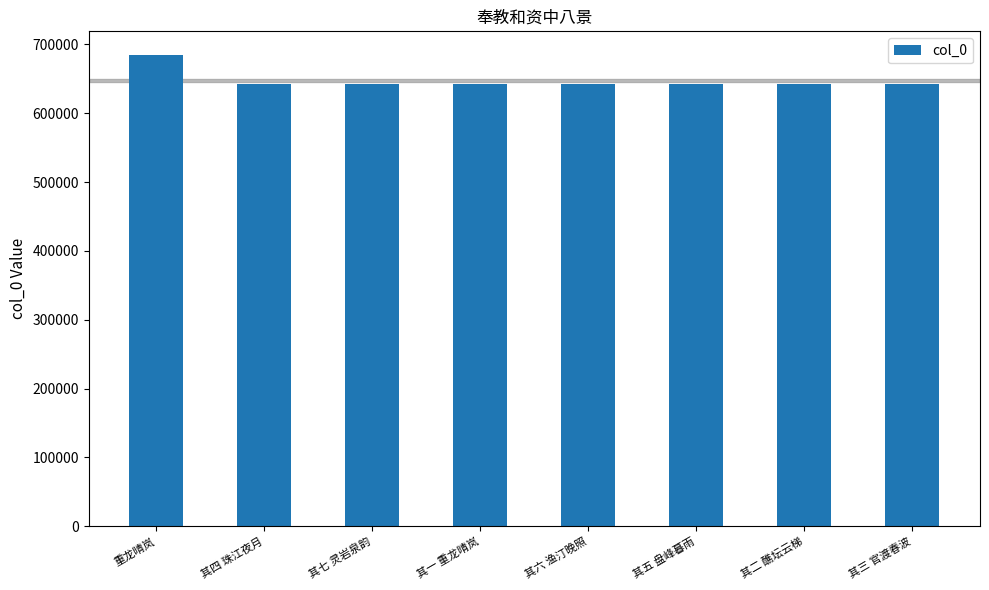

How many values are below 642130?

4